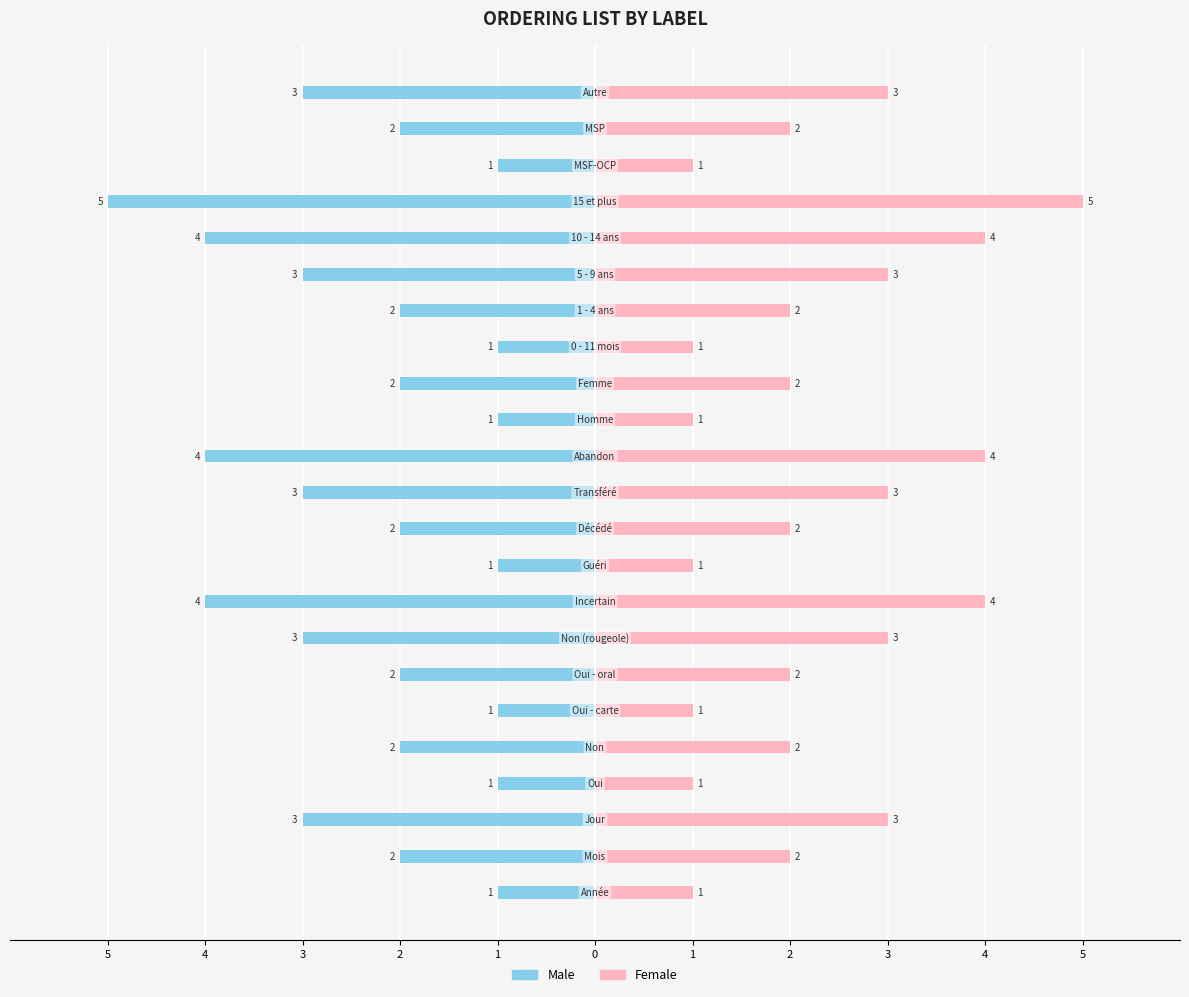

True or false: Female has a value of 3 at 18.

False